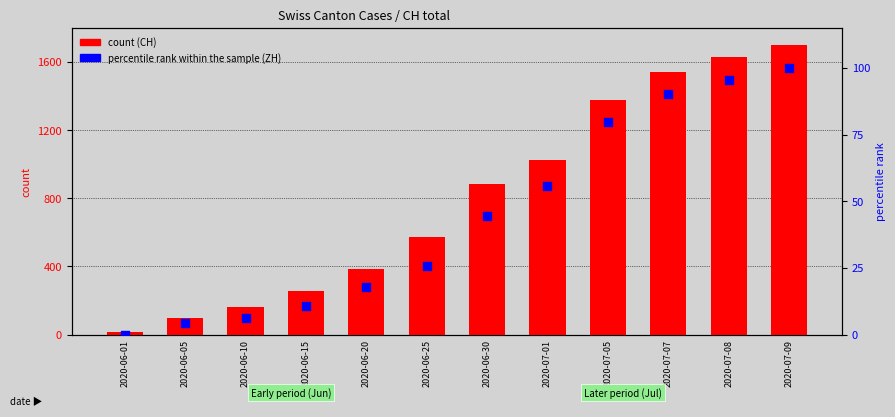

Which series reaches the minimum Y coordinate?

percentile rank within the sample (ZH)